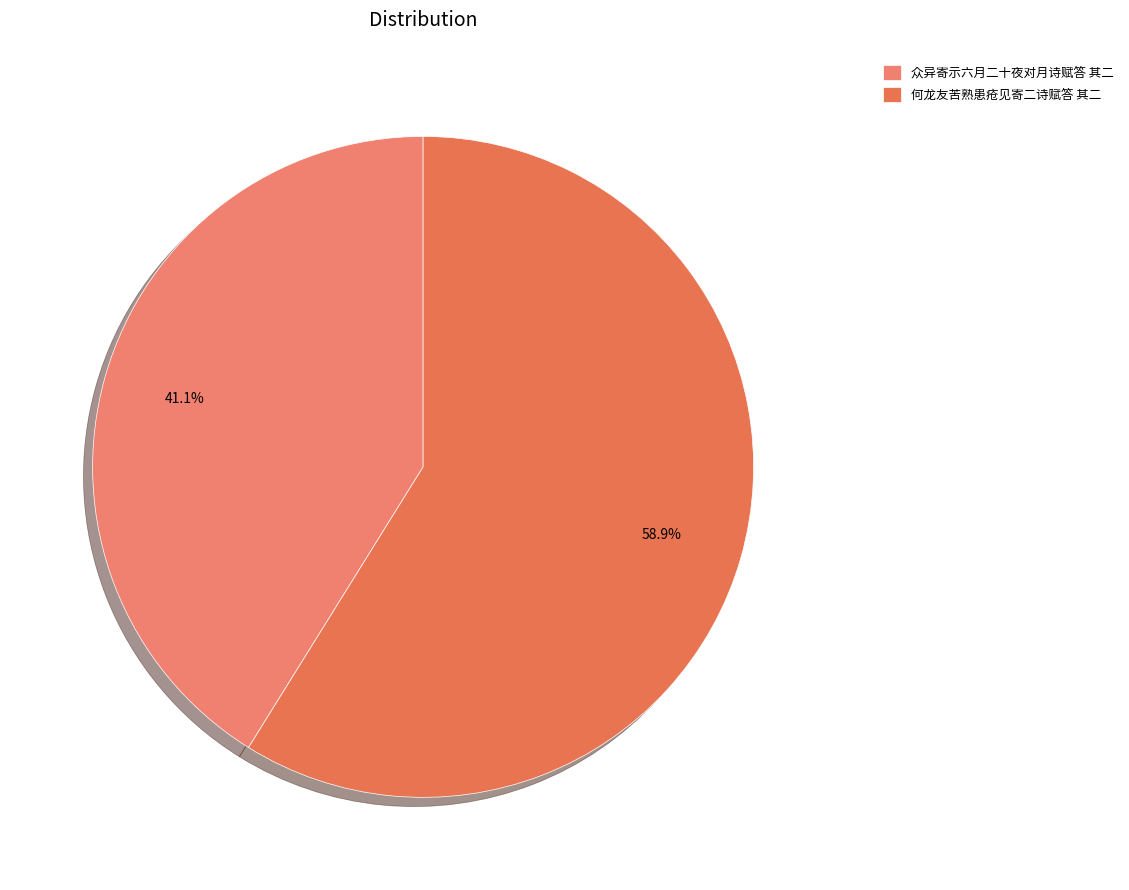

Does 众异寄示六月二十夜对月诗赋答 其二 account for over 50% of the chart?

No